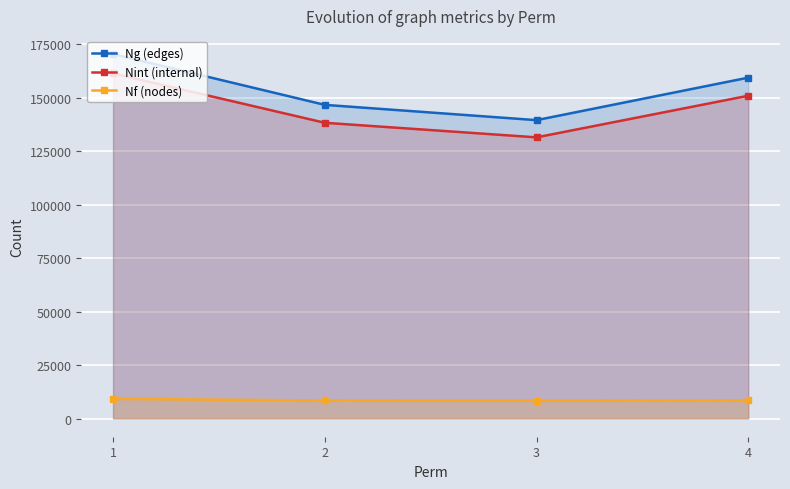

How many lines are shown in the chart?

3